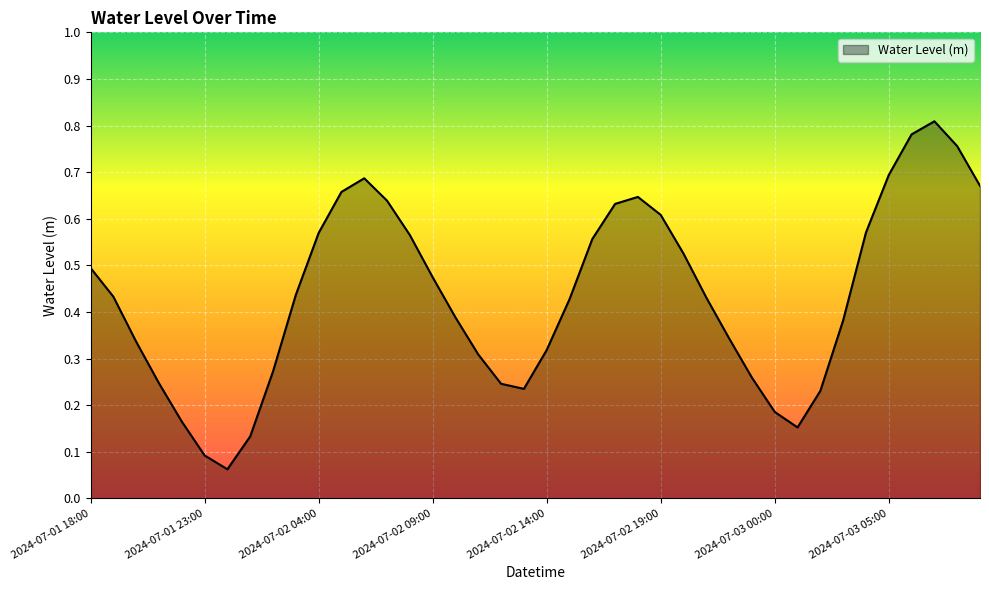

Which label corresponds to the smallest value in the chart?

2024-07-02 00:00